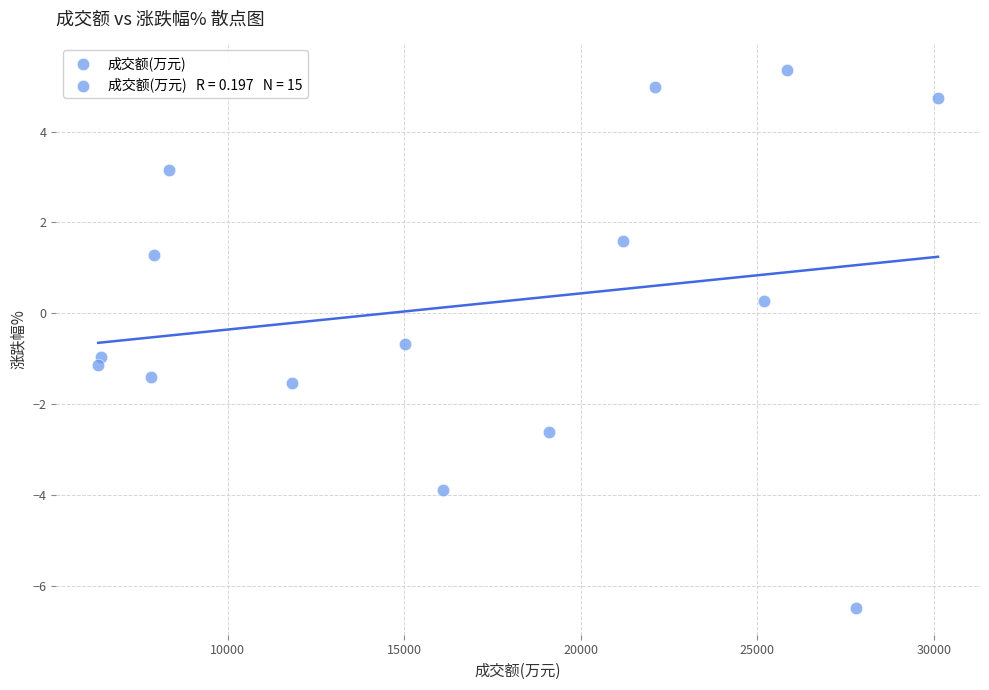

What Y value in the scatter plot is closest to 0?

0.3